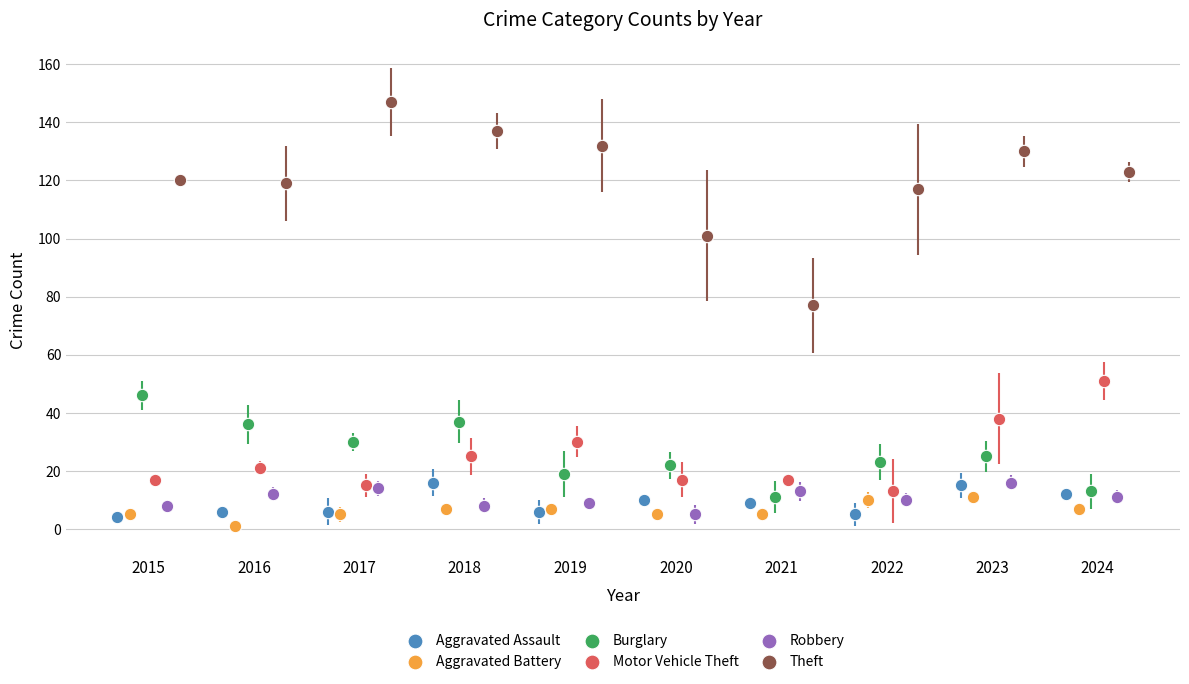

Which series contains the highest Y value?

Theft